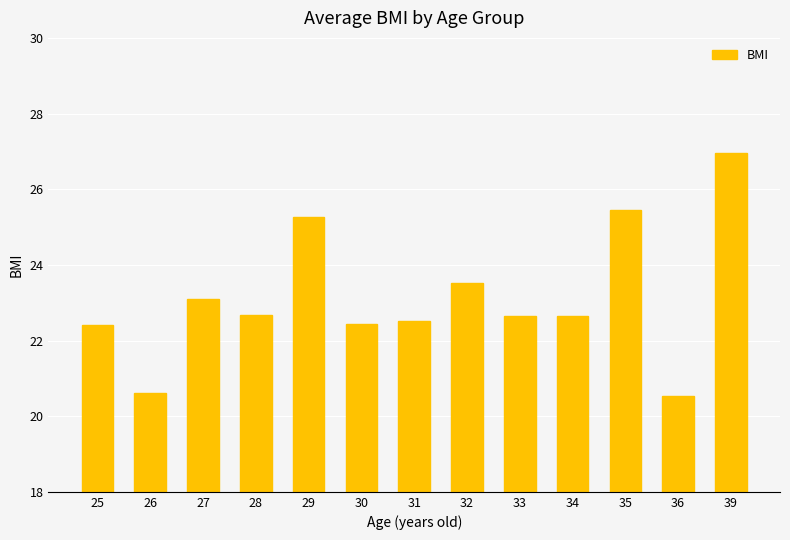

What is the difference between the maximum and minimum values?

6.4